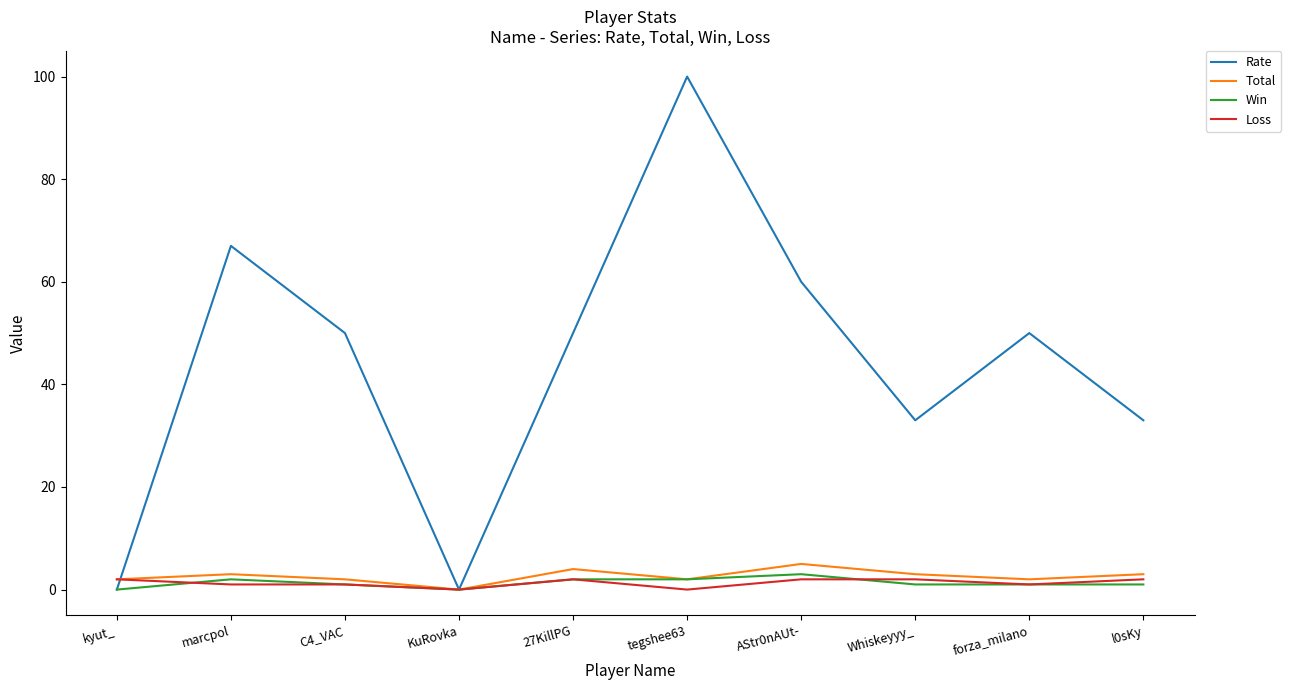

What is the highest value of the Rate series?

100